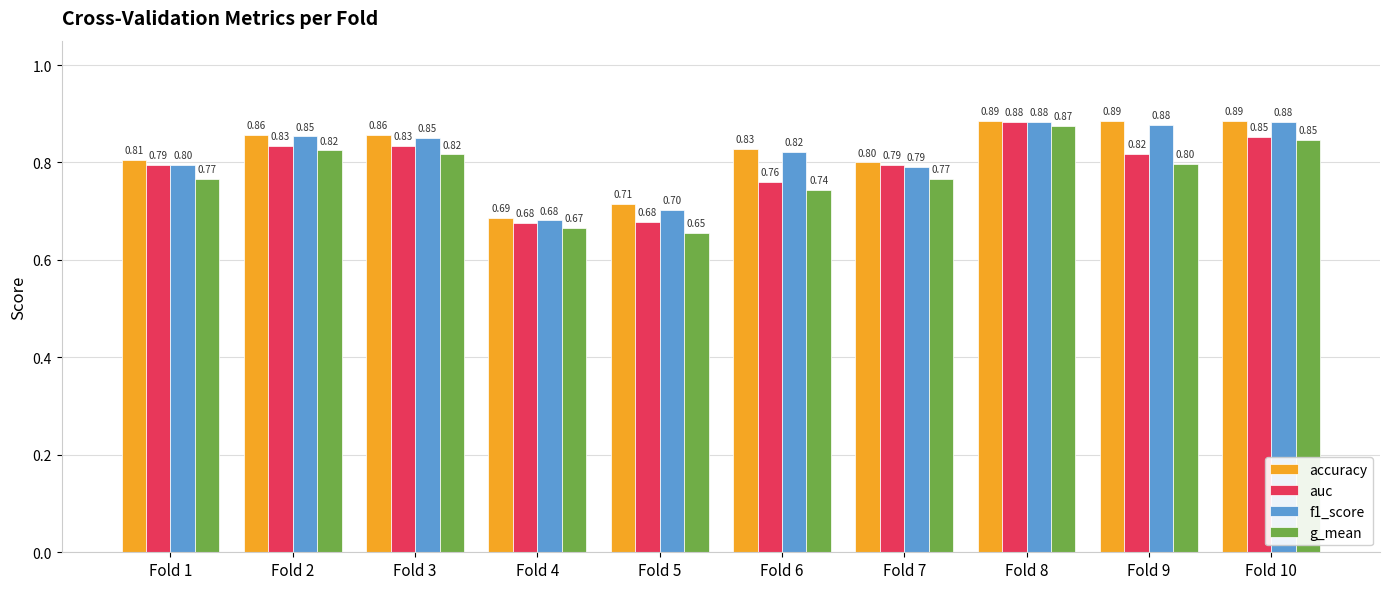

How many groups of bars are there?

10